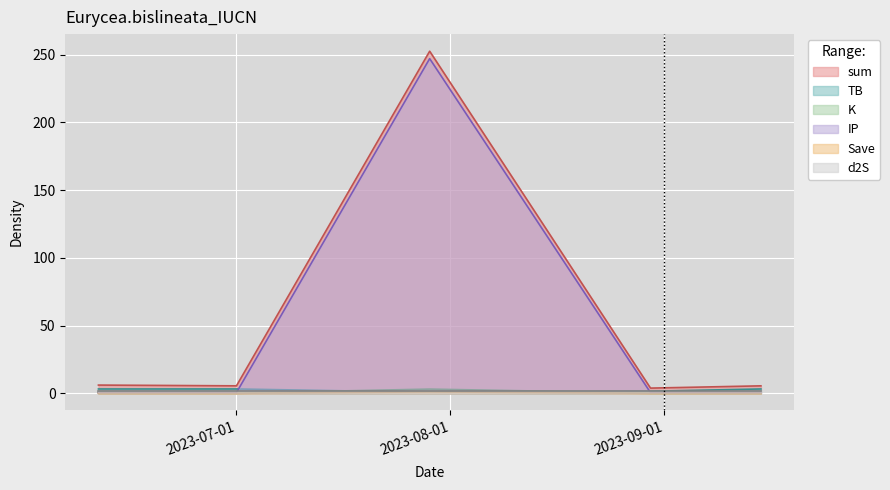

True or false: sum and TB intersect in this chart.

False